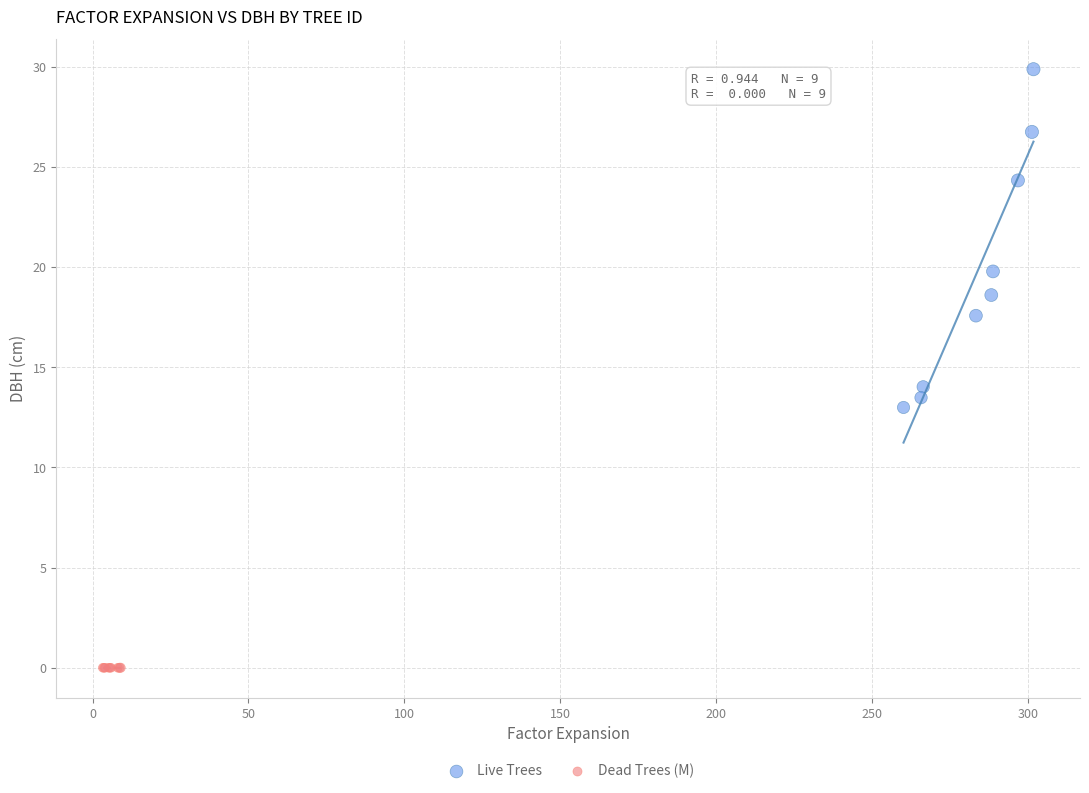

Which series contains the lowest Y value?

Dead Trees (M)